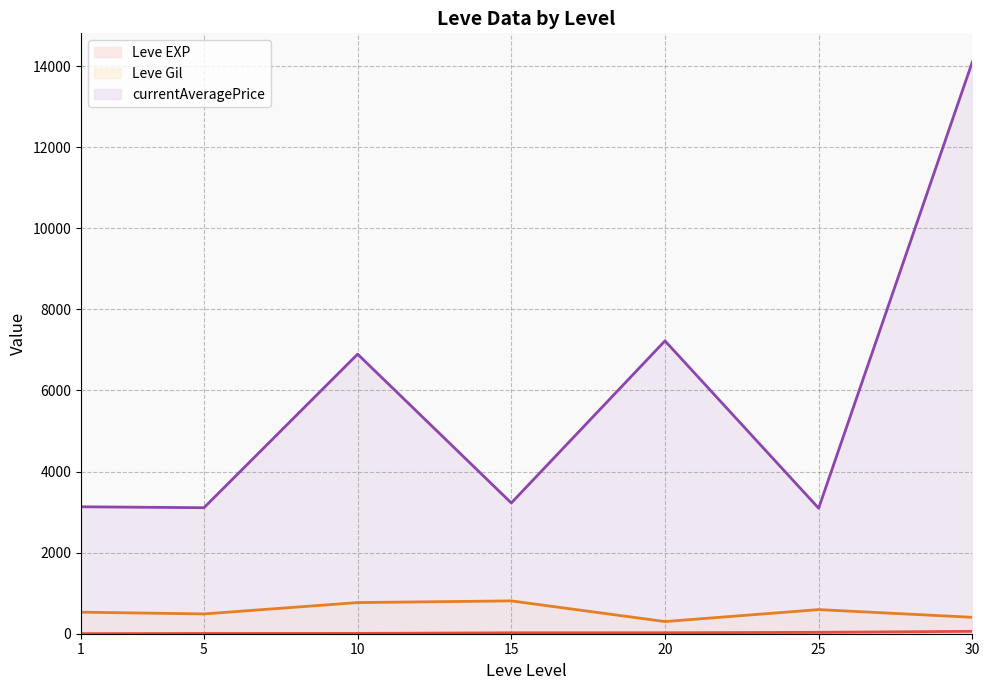

What is the value of the Leve EXP point at the 10th from the left?

6